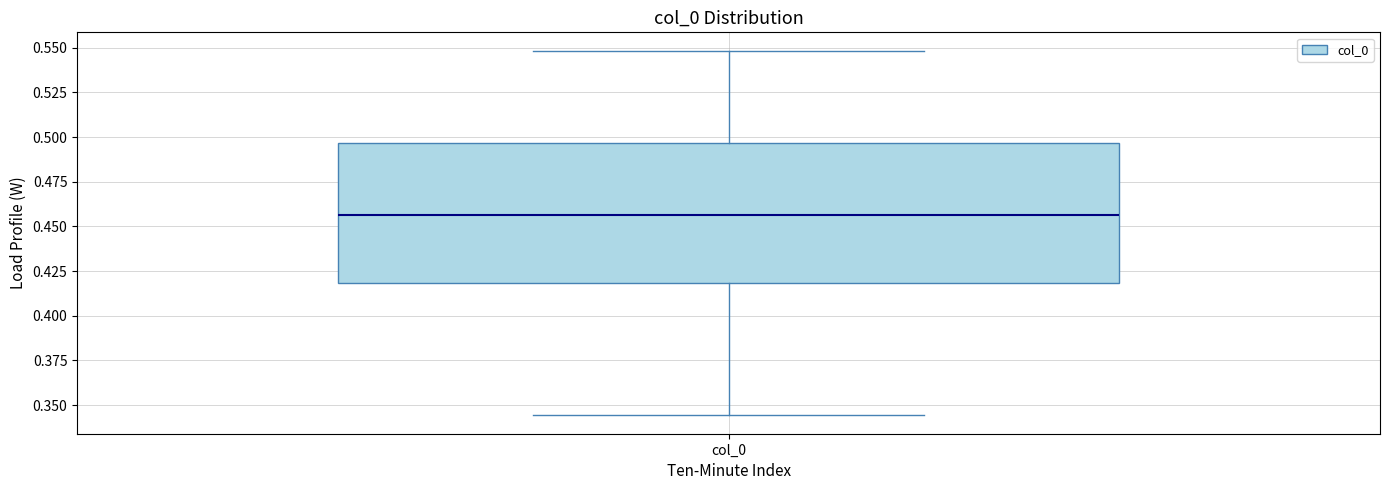

Read this box plot against the y-axis: the position of the median line, the range covered by the box, and the ends of both whiskers. The values are not printed on the chart, so give them approximately, as read against the axis.

median 0.455, box 0.420 to 0.495, whiskers 0.345 to 0.550